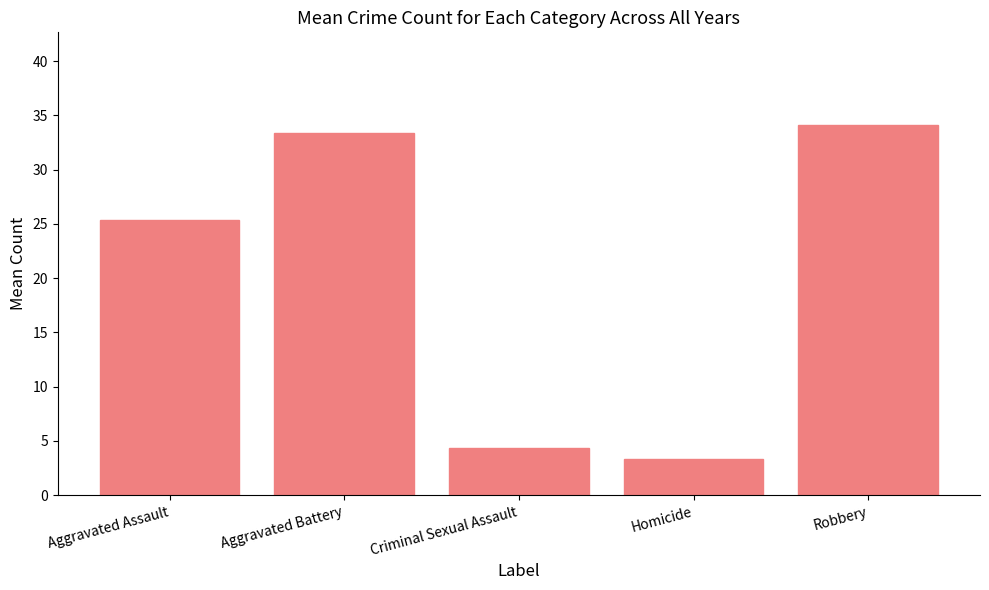

Is it true that the value at Robbery is 9.7?

False